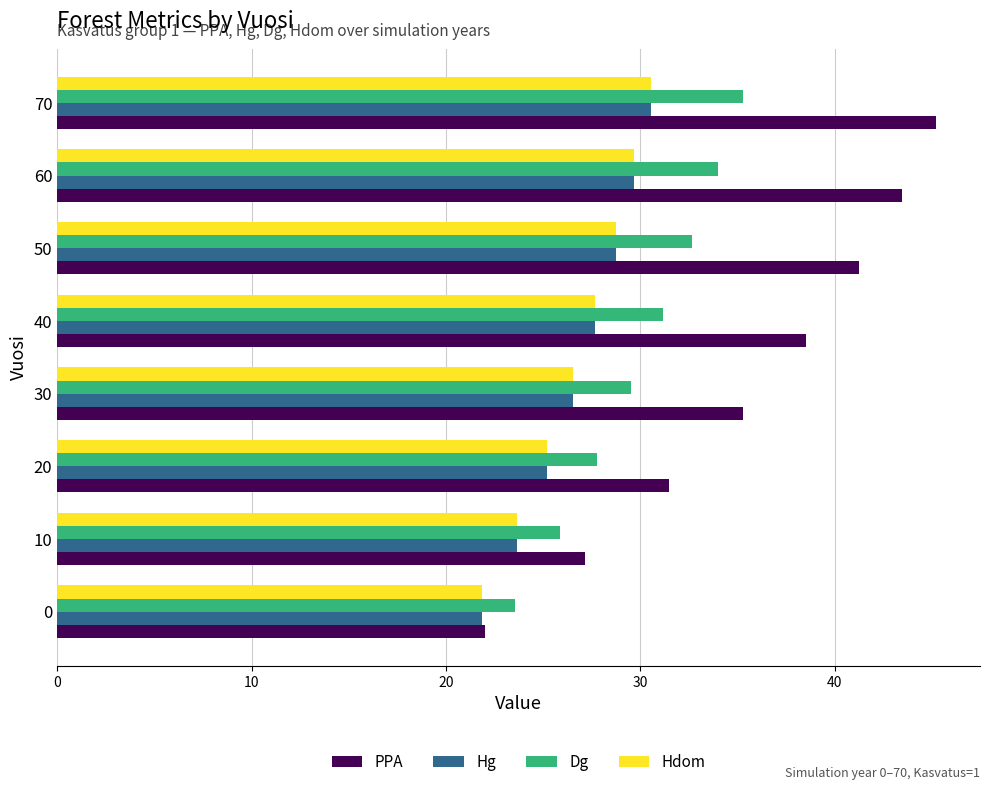

Between 0 and 70, which series saw the biggest shift?

PPA